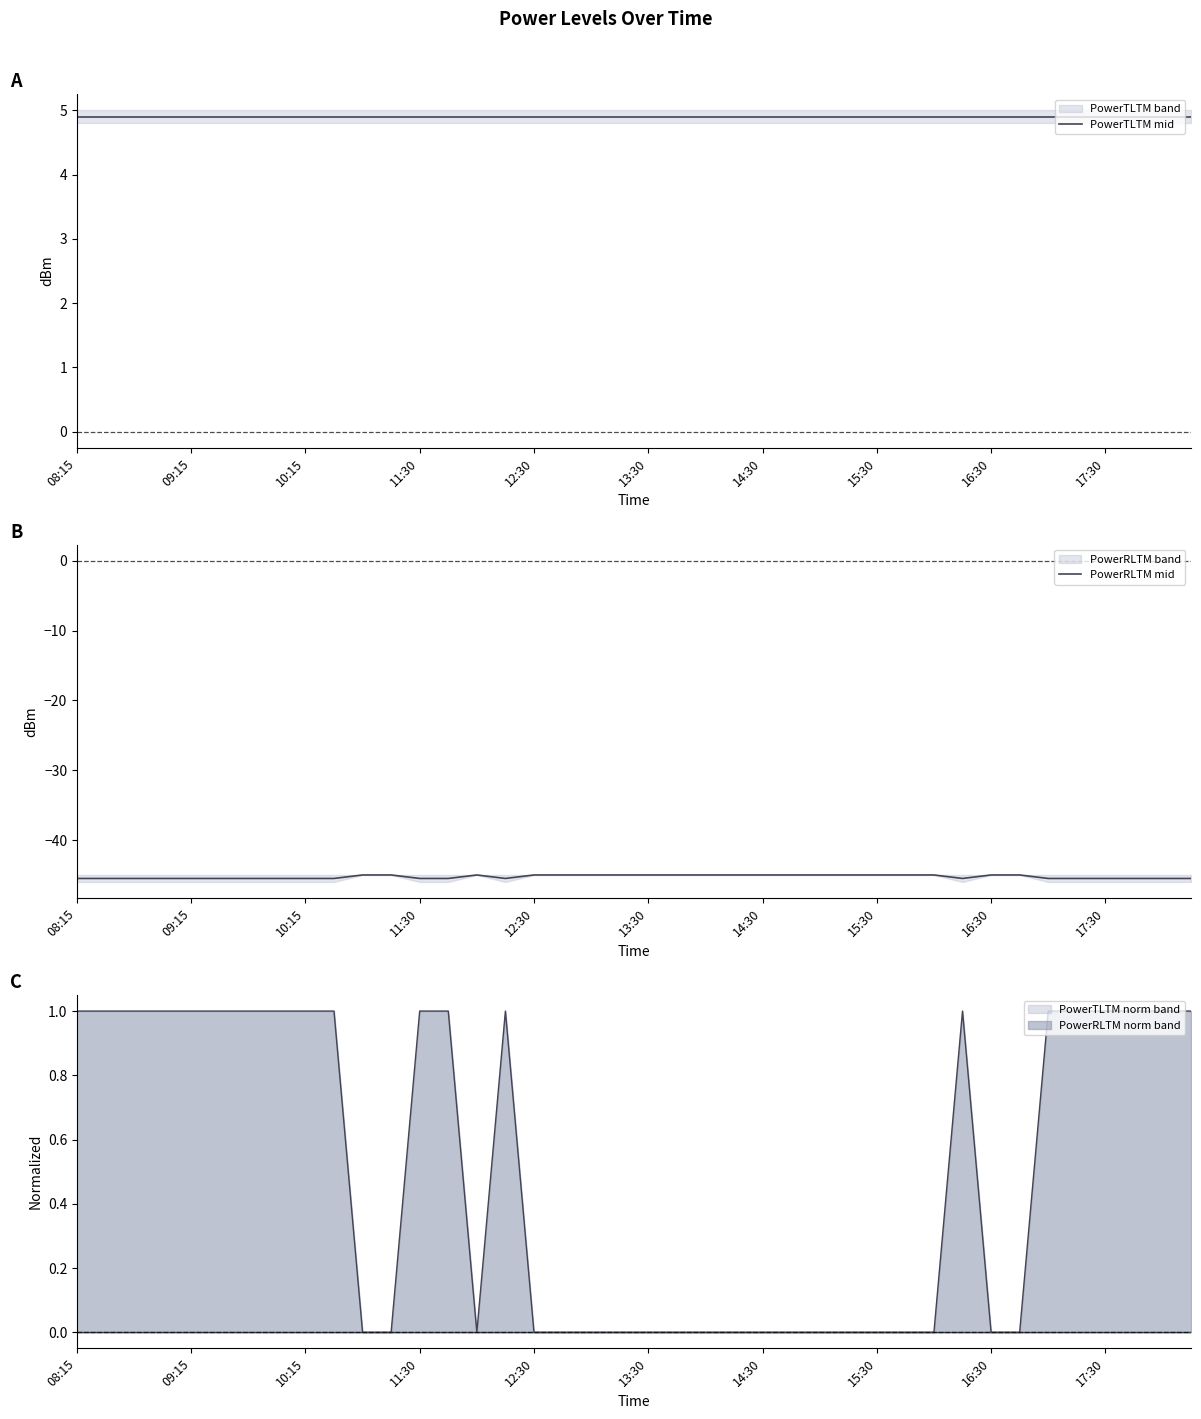

Is it true that PowerTLTM mid equals 3.1 at 25?

False